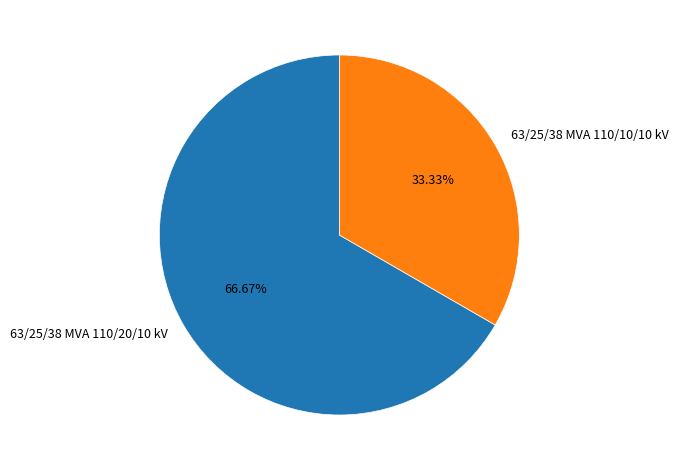

Count the number of slices in the pie.

2